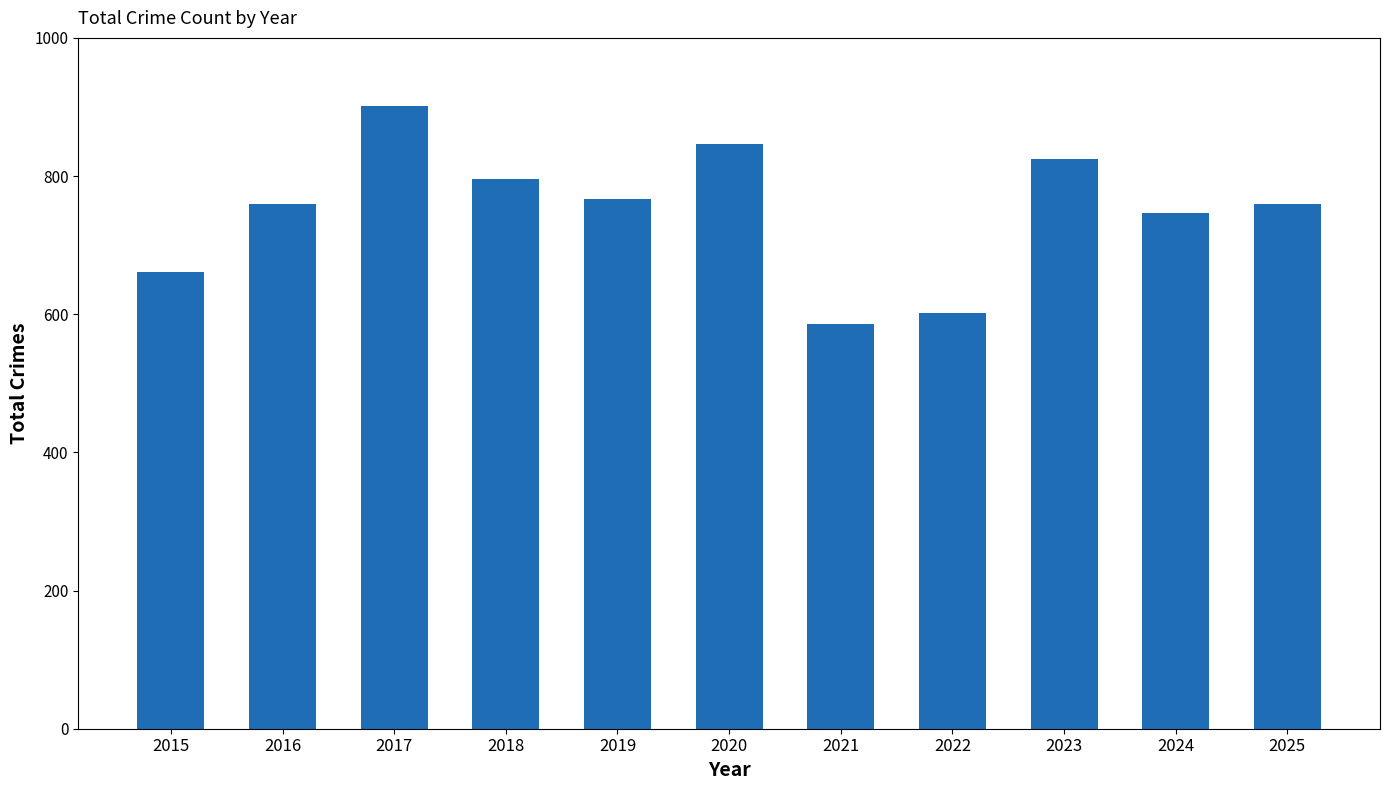

What is the greatest value displayed?

902